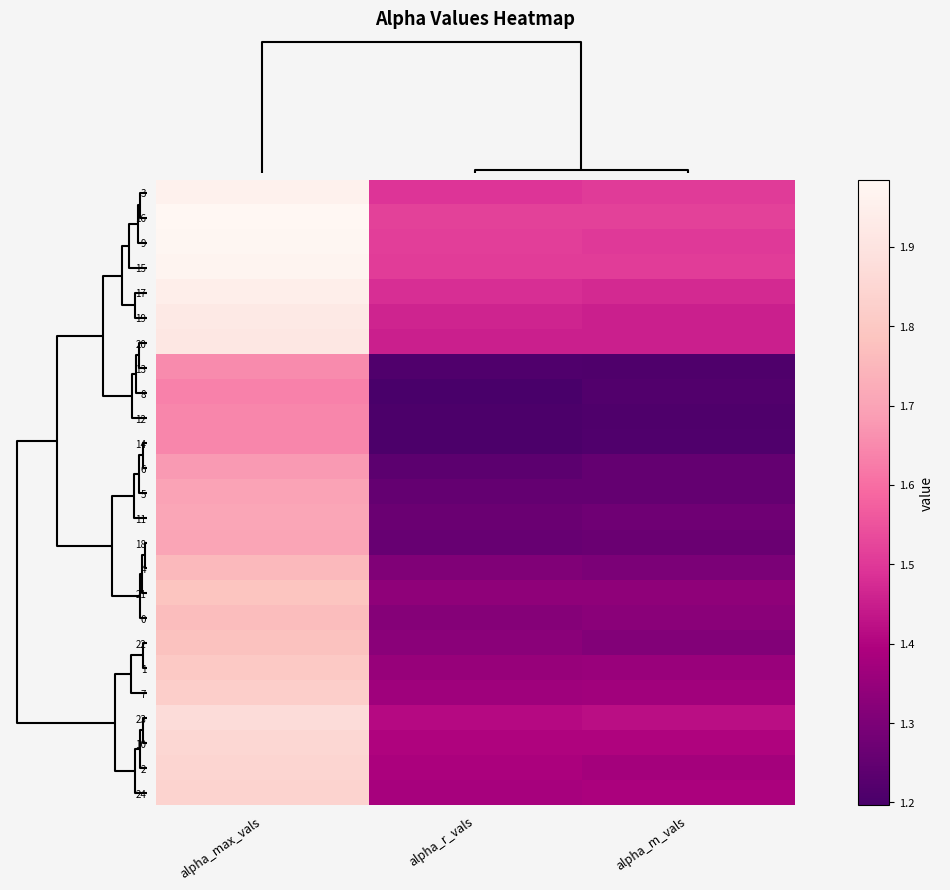

Which label corresponds to the largest value in the chart?

alpha_max_vals